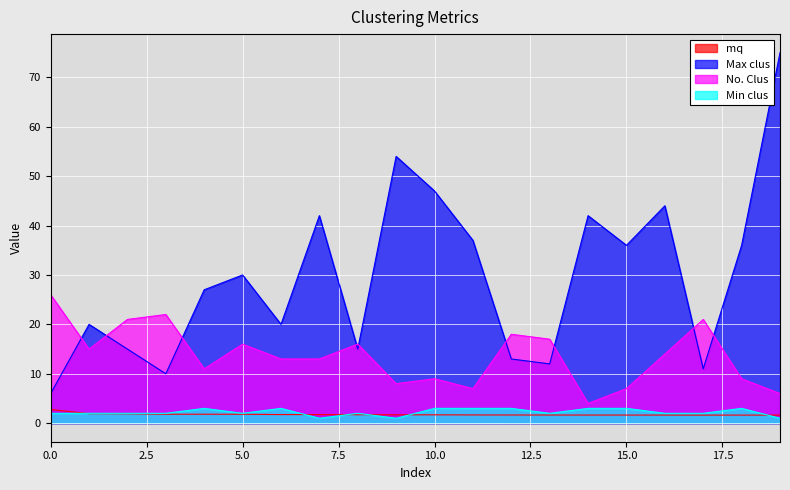

At which category is the sum across all series the highest?

19